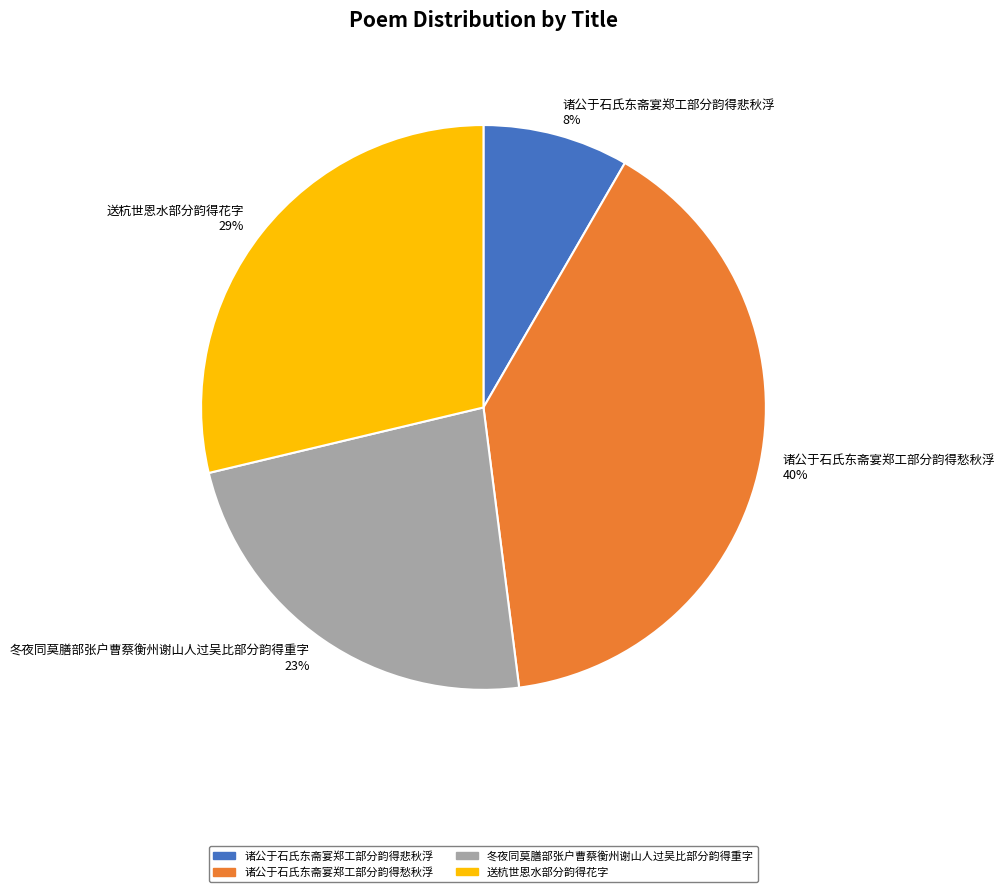

Do 冬夜同莫膳部张户曹蔡衡州谢山人过吴比部分韵得重字 and 诸公于石氏东斋宴郑工部分韵得愁秋浮 together represent more than half of the pie?

Yes